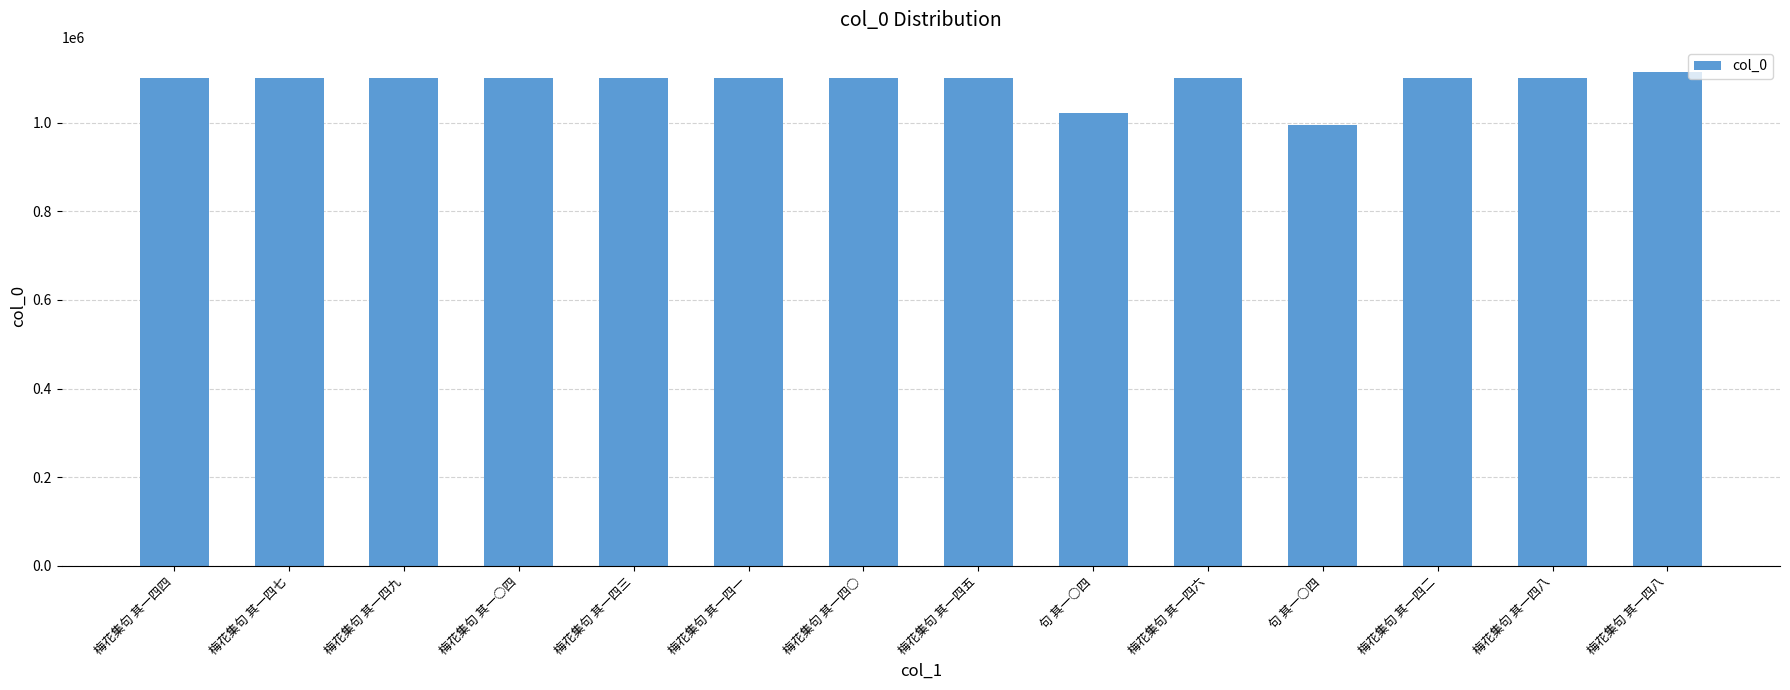

Are the bars horizontal?

No